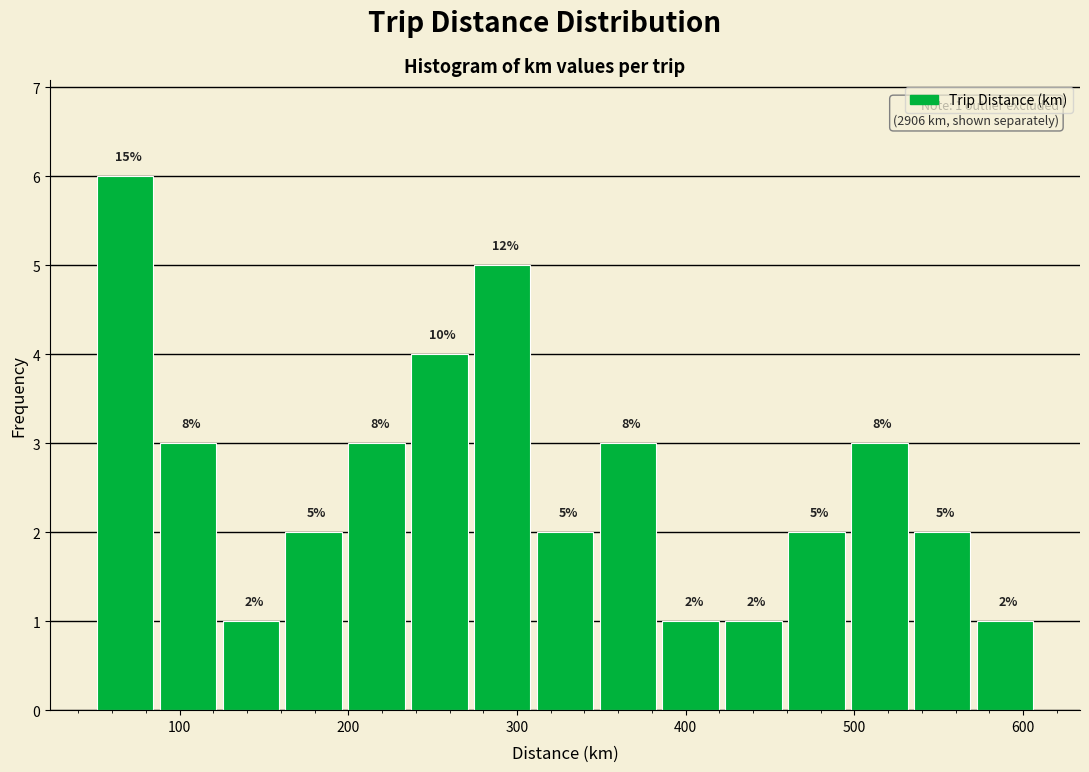

Around what value on the x-axis is the tallest bar? Give the approximate position of its centre, as read against the axis.

70